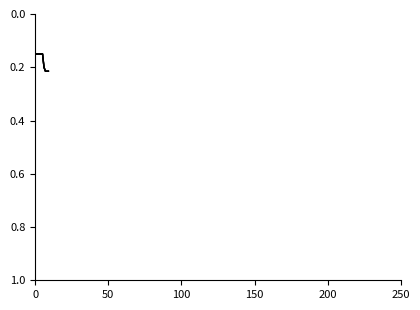

How many lines are shown in the chart?

4